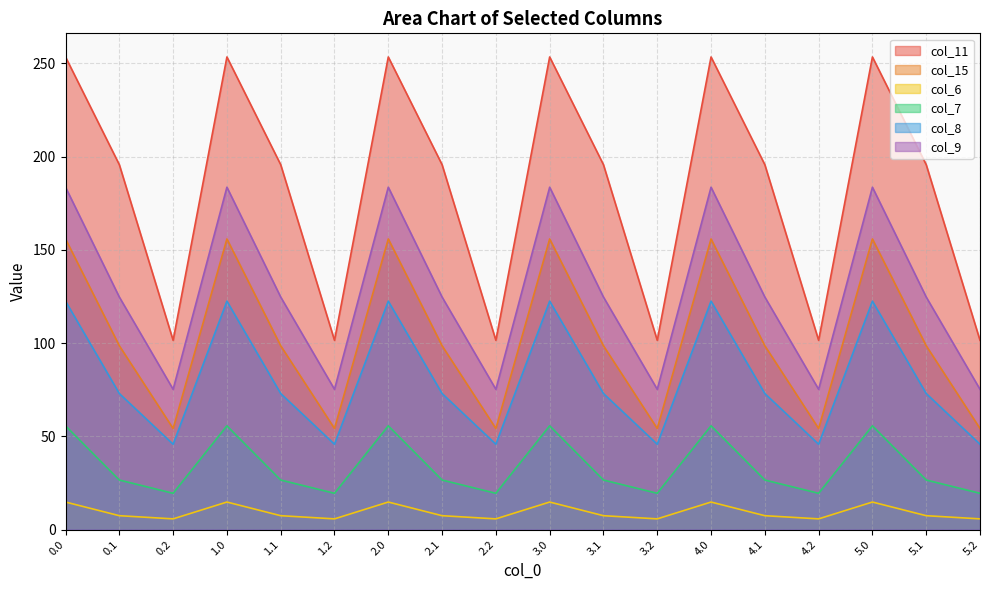

What is the sum of all col_11 values?

3303.3